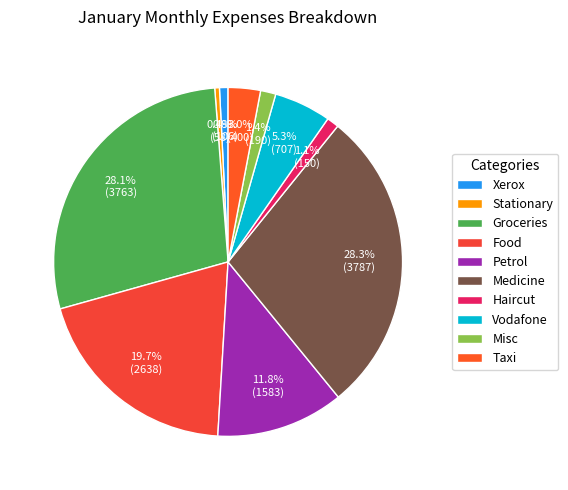

Approximately how many times larger is the value at Taxi compared to Food?

0.2